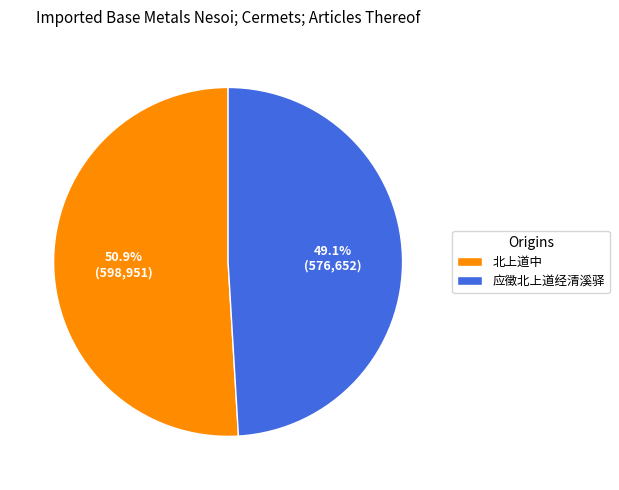

Which category accounts for the majority?

北上道中